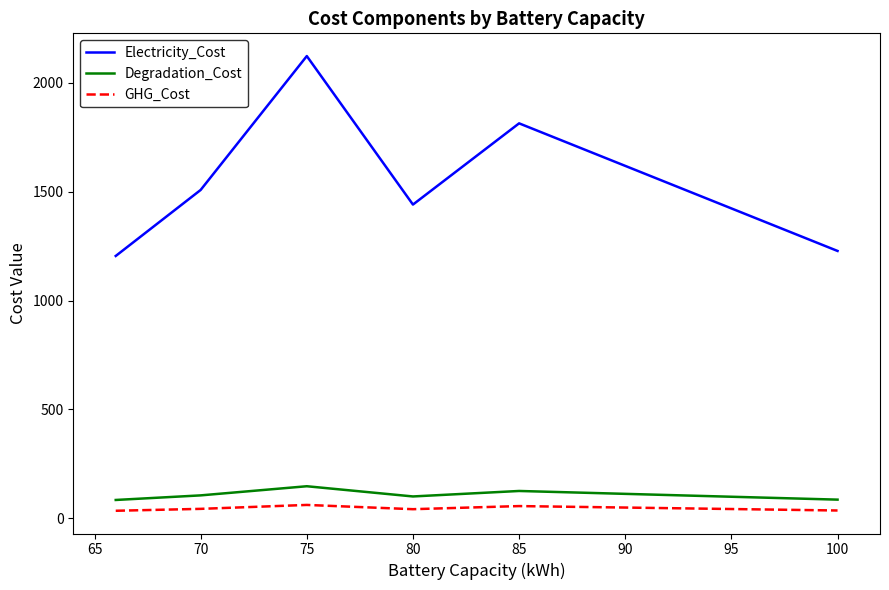

Which series has the widest spread of values?

Electricity_Cost